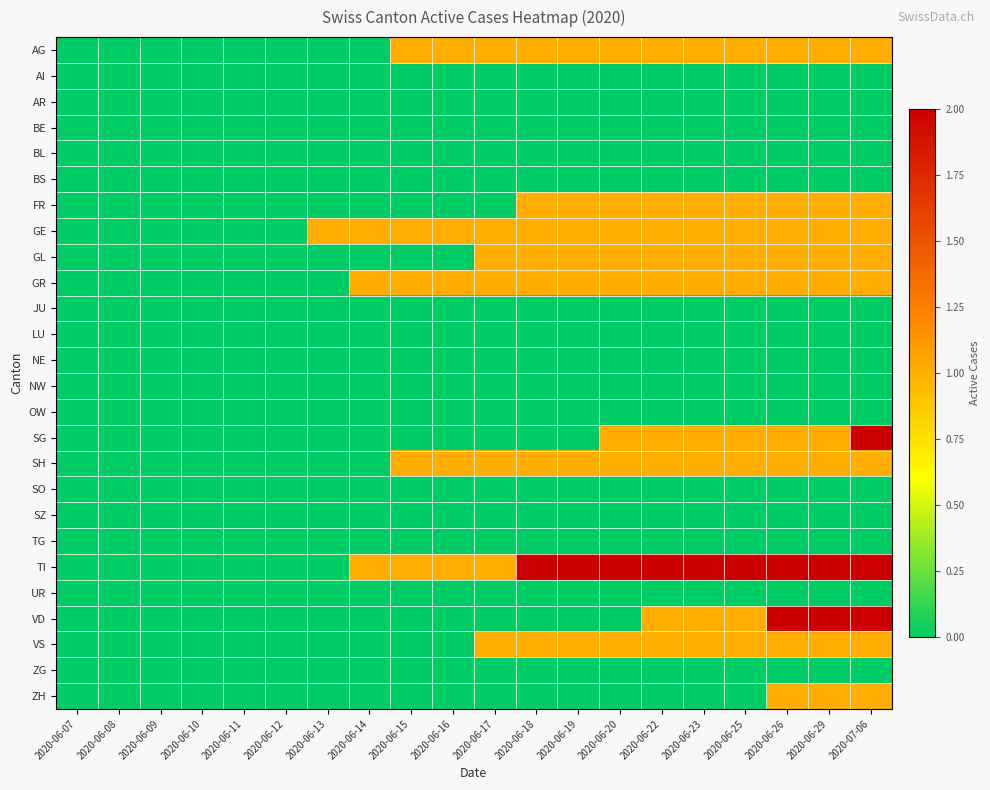

Reading left to right, transcribe all the data shown in this chart.

AG: 2020-06-07=0	2020-06-08=0	2020-06-09=0	2020-06-10=0	2020-06-11=0	2020-06-12=0	2020-06-13=0	2020-06-14=0	2020-06-15=1	2020-06-16=1	2020-06-17=1	2020-06-18=1	2020-06-19=1	2020-06-20=1	2020-06-22=1	2020-06-23=1	2020-06-25=1	2020-06-26=1	2020-06-29=1	2020-07-06=1
AI: 2020-06-07=0	2020-06-08=0	2020-06-09=0	2020-06-10=0	2020-06-11=0	2020-06-12=0	2020-06-13=0	2020-06-14=0	2020-06-15=0	2020-06-16=0	2020-06-17=0	2020-06-18=0	2020-06-19=0	2020-06-20=0	2020-06-22=0	2020-06-23=0	2020-06-25=0	2020-06-26=0	2020-06-29=0	2020-07-06=0
AR: 2020-06-07=0	2020-06-08=0	2020-06-09=0	2020-06-10=0	2020-06-11=0	2020-06-12=0	2020-06-13=0	2020-06-14=0	2020-06-15=0	2020-06-16=0	2020-06-17=0	2020-06-18=0	2020-06-19=0	2020-06-20=0	2020-06-22=0	2020-06-23=0	2020-06-25=0	2020-06-26=0	2020-06-29=0	2020-07-06=0
BE: 2020-06-07=0	2020-06-08=0	2020-06-09=0	2020-06-10=0	2020-06-11=0	2020-06-12=0	2020-06-13=0	2020-06-14=0	2020-06-15=0	2020-06-16=0	2020-06-17=0	2020-06-18=0	2020-06-19=0	2020-06-20=0	2020-06-22=0	2020-06-23=0	2020-06-25=0	2020-06-26=0	2020-06-29=0	2020-07-06=0
BL: 2020-06-07=0	2020-06-08=0	2020-06-09=0	2020-06-10=0	2020-06-11=0	2020-06-12=0	2020-06-13=0	2020-06-14=0	2020-06-15=0	2020-06-16=0	2020-06-17=0	2020-06-18=0	2020-06-19=0	2020-06-20=0	2020-06-22=0	2020-06-23=0	2020-06-25=0	2020-06-26=0	2020-06-29=0	2020-07-06=0
BS: 2020-06-07=0	2020-06-08=0	2020-06-09=0	2020-06-10=0	2020-06-11=0	2020-06-12=0	2020-06-13=0	2020-06-14=0	2020-06-15=0	2020-06-16=0	2020-06-17=0	2020-06-18=0	2020-06-19=0	2020-06-20=0	2020-06-22=0	2020-06-23=0	2020-06-25=0	2020-06-26=0	2020-06-29=0	2020-07-06=0
FR: 2020-06-07=0	2020-06-08=0	2020-06-09=0	2020-06-10=0	2020-06-11=0	2020-06-12=0	2020-06-13=0	2020-06-14=0	2020-06-15=0	2020-06-16=0	2020-06-17=0	2020-06-18=1	2020-06-19=1	2020-06-20=1	2020-06-22=1	2020-06-23=1	2020-06-25=1	2020-06-26=1	2020-06-29=1	2020-07-06=1
GE: 2020-06-07=0	2020-06-08=0	2020-06-09=0	2020-06-10=0	2020-06-11=0	2020-06-12=0	2020-06-13=1	2020-06-14=1	2020-06-15=1	2020-06-16=1	2020-06-17=1	2020-06-18=1	2020-06-19=1	2020-06-20=1	2020-06-22=1	2020-06-23=1	2020-06-25=1	2020-06-26=1	2020-06-29=1	2020-07-06=1
GL: 2020-06-07=0	2020-06-08=0	2020-06-09=0	2020-06-10=0	2020-06-11=0	2020-06-12=0	2020-06-13=0	2020-06-14=0	2020-06-15=0	2020-06-16=0	2020-06-17=1	2020-06-18=1	2020-06-19=1	2020-06-20=1	2020-06-22=1	2020-06-23=1	2020-06-25=1	2020-06-26=1	2020-06-29=1	2020-07-06=1
GR: 2020-06-07=0	2020-06-08=0	2020-06-09=0	2020-06-10=0	2020-06-11=0	2020-06-12=0	2020-06-13=0	2020-06-14=1	2020-06-15=1	2020-06-16=1	2020-06-17=1	2020-06-18=1	2020-06-19=1	2020-06-20=1	2020-06-22=1	2020-06-23=1	2020-06-25=1	2020-06-26=1	2020-06-29=1	2020-07-06=1
JU: 2020-06-07=0	2020-06-08=0	2020-06-09=0	2020-06-10=0	2020-06-11=0	2020-06-12=0	2020-06-13=0	2020-06-14=0	2020-06-15=0	2020-06-16=0	2020-06-17=0	2020-06-18=0	2020-06-19=0	2020-06-20=0	2020-06-22=0	2020-06-23=0	2020-06-25=0	2020-06-26=0	2020-06-29=0	2020-07-06=0
LU: 2020-06-07=0	2020-06-08=0	2020-06-09=0	2020-06-10=0	2020-06-11=0	2020-06-12=0	2020-06-13=0	2020-06-14=0	2020-06-15=0	2020-06-16=0	2020-06-17=0	2020-06-18=0	2020-06-19=0	2020-06-20=0	2020-06-22=0	2020-06-23=0	2020-06-25=0	2020-06-26=0	2020-06-29=0	2020-07-06=0
NE: 2020-06-07=0	2020-06-08=0	2020-06-09=0	2020-06-10=0	2020-06-11=0	2020-06-12=0	2020-06-13=0	2020-06-14=0	2020-06-15=0	2020-06-16=0	2020-06-17=0	2020-06-18=0	2020-06-19=0	2020-06-20=0	2020-06-22=0	2020-06-23=0	2020-06-25=0	2020-06-26=0	2020-06-29=0	2020-07-06=0
NW: 2020-06-07=0	2020-06-08=0	2020-06-09=0	2020-06-10=0	2020-06-11=0	2020-06-12=0	2020-06-13=0	2020-06-14=0	2020-06-15=0	2020-06-16=0	2020-06-17=0	2020-06-18=0	2020-06-19=0	2020-06-20=0	2020-06-22=0	2020-06-23=0	2020-06-25=0	2020-06-26=0	2020-06-29=0	2020-07-06=0
OW: 2020-06-07=0	2020-06-08=0	2020-06-09=0	2020-06-10=0	2020-06-11=0	2020-06-12=0	2020-06-13=0	2020-06-14=0	2020-06-15=0	2020-06-16=0	2020-06-17=0	2020-06-18=0	2020-06-19=0	2020-06-20=0	2020-06-22=0	2020-06-23=0	2020-06-25=0	2020-06-26=0	2020-06-29=0	2020-07-06=0
SG: 2020-06-07=0	2020-06-08=0	2020-06-09=0	2020-06-10=0	2020-06-11=0	2020-06-12=0	2020-06-13=0	2020-06-14=0	2020-06-15=0	2020-06-16=0	2020-06-17=0	2020-06-18=0	2020-06-19=0	2020-06-20=1	2020-06-22=1	2020-06-23=1	2020-06-25=1	2020-06-26=1	2020-06-29=1	2020-07-06=2
SH: 2020-06-07=0	2020-06-08=0	2020-06-09=0	2020-06-10=0	2020-06-11=0	2020-06-12=0	2020-06-13=0	2020-06-14=0	2020-06-15=1	2020-06-16=1	2020-06-17=1	2020-06-18=1	2020-06-19=1	2020-06-20=1	2020-06-22=1	2020-06-23=1	2020-06-25=1	2020-06-26=1	2020-06-29=1	2020-07-06=1
SO: 2020-06-07=0	2020-06-08=0	2020-06-09=0	2020-06-10=0	2020-06-11=0	2020-06-12=0	2020-06-13=0	2020-06-14=0	2020-06-15=0	2020-06-16=0	2020-06-17=0	2020-06-18=0	2020-06-19=0	2020-06-20=0	2020-06-22=0	2020-06-23=0	2020-06-25=0	2020-06-26=0	2020-06-29=0	2020-07-06=0
SZ: 2020-06-07=0	2020-06-08=0	2020-06-09=0	2020-06-10=0	2020-06-11=0	2020-06-12=0	2020-06-13=0	2020-06-14=0	2020-06-15=0	2020-06-16=0	2020-06-17=0	2020-06-18=0	2020-06-19=0	2020-06-20=0	2020-06-22=0	2020-06-23=0	2020-06-25=0	2020-06-26=0	2020-06-29=0	2020-07-06=0
TG: 2020-06-07=0	2020-06-08=0	2020-06-09=0	2020-06-10=0	2020-06-11=0	2020-06-12=0	2020-06-13=0	2020-06-14=0	2020-06-15=0	2020-06-16=0	2020-06-17=0	2020-06-18=0	2020-06-19=0	2020-06-20=0	2020-06-22=0	2020-06-23=0	2020-06-25=0	2020-06-26=0	2020-06-29=0	2020-07-06=0
TI: 2020-06-07=0	2020-06-08=0	2020-06-09=0	2020-06-10=0	2020-06-11=0	2020-06-12=0	2020-06-13=0	2020-06-14=1	2020-06-15=1	2020-06-16=1	2020-06-17=1	2020-06-18=2	2020-06-19=2	2020-06-20=2	2020-06-22=2	2020-06-23=2	2020-06-25=2	2020-06-26=2	2020-06-29=2	2020-07-06=2
UR: 2020-06-07=0	2020-06-08=0	2020-06-09=0	2020-06-10=0	2020-06-11=0	2020-06-12=0	2020-06-13=0	2020-06-14=0	2020-06-15=0	2020-06-16=0	2020-06-17=0	2020-06-18=0	2020-06-19=0	2020-06-20=0	2020-06-22=0	2020-06-23=0	2020-06-25=0	2020-06-26=0	2020-06-29=0	2020-07-06=0
VD: 2020-06-07=0	2020-06-08=0	2020-06-09=0	2020-06-10=0	2020-06-11=0	2020-06-12=0	2020-06-13=0	2020-06-14=0	2020-06-15=0	2020-06-16=0	2020-06-17=0	2020-06-18=0	2020-06-19=0	2020-06-20=0	2020-06-22=1	2020-06-23=1	2020-06-25=1	2020-06-26=2	2020-06-29=2	2020-07-06=2
VS: 2020-06-07=0	2020-06-08=0	2020-06-09=0	2020-06-10=0	2020-06-11=0	2020-06-12=0	2020-06-13=0	2020-06-14=0	2020-06-15=0	2020-06-16=0	2020-06-17=1	2020-06-18=1	2020-06-19=1	2020-06-20=1	2020-06-22=1	2020-06-23=1	2020-06-25=1	2020-06-26=1	2020-06-29=1	2020-07-06=1
ZG: 2020-06-07=0	2020-06-08=0	2020-06-09=0	2020-06-10=0	2020-06-11=0	2020-06-12=0	2020-06-13=0	2020-06-14=0	2020-06-15=0	2020-06-16=0	2020-06-17=0	2020-06-18=0	2020-06-19=0	2020-06-20=0	2020-06-22=0	2020-06-23=0	2020-06-25=0	2020-06-26=0	2020-06-29=0	2020-07-06=0
ZH: 2020-06-07=0	2020-06-08=0	2020-06-09=0	2020-06-10=0	2020-06-11=0	2020-06-12=0	2020-06-13=0	2020-06-14=0	2020-06-15=0	2020-06-16=0	2020-06-17=0	2020-06-18=0	2020-06-19=0	2020-06-20=0	2020-06-22=0	2020-06-23=0	2020-06-25=0	2020-06-26=1	2020-06-29=1	2020-07-06=1